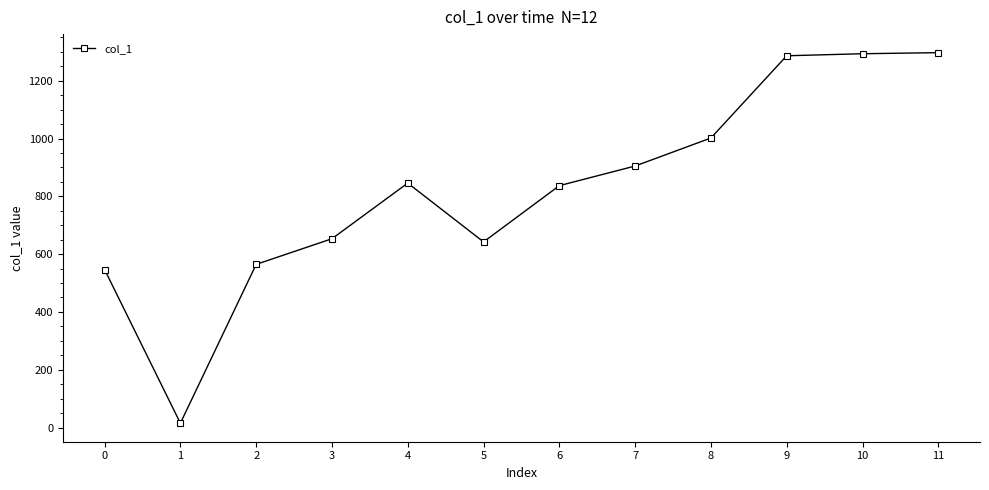

True or false: the data has more than 0 interior local peaks.

True